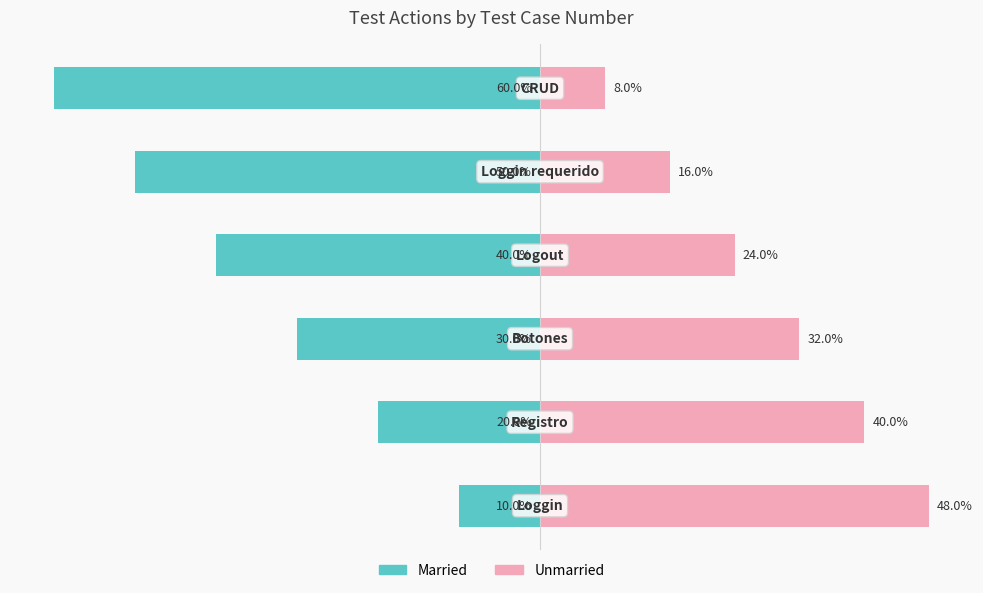

At which label is Unmarried closest to 28?

2